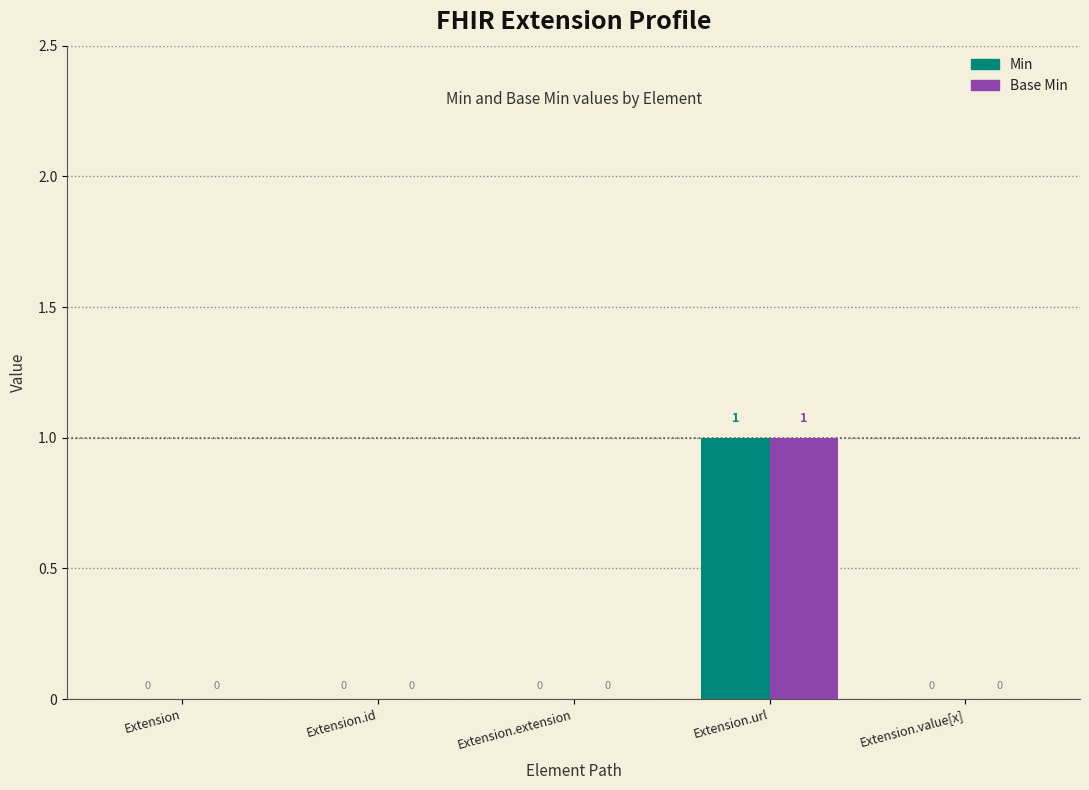

Reading left to right, what are all the values shown in this chart?

Min: Extension=0	Extension.id=0	Extension.extension=0	Extension.url=1	Extension.value[x]=0
Base Min: Extension=0	Extension.id=0	Extension.extension=0	Extension.url=1	Extension.value[x]=0